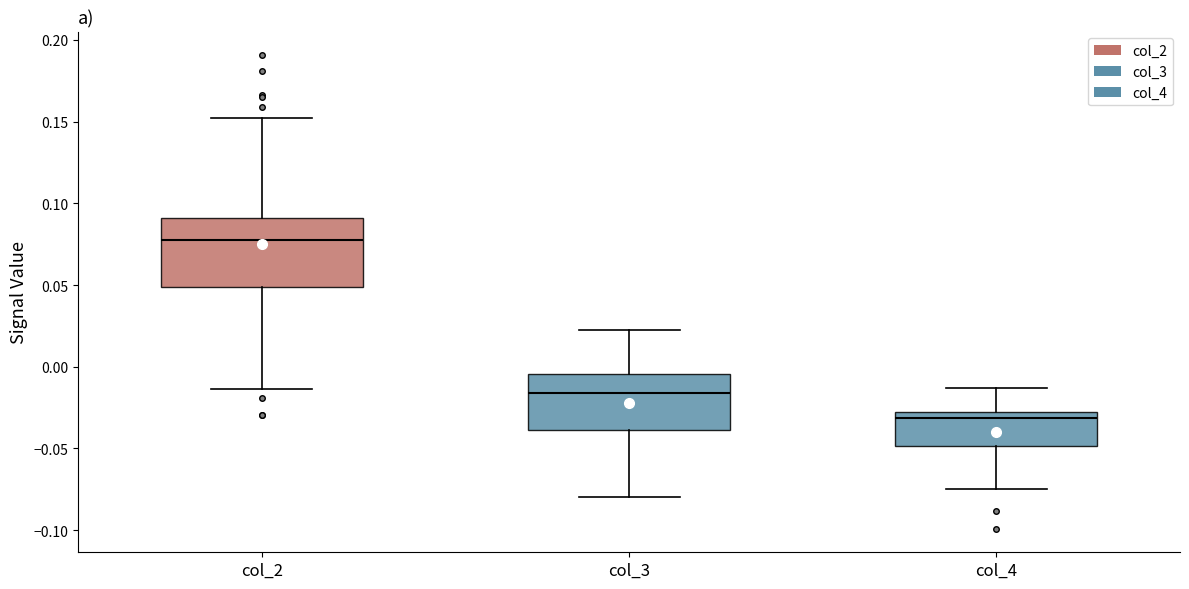

Reading left to right, transcribe this box plot: for each box, give where its median line is, the range the box spans, and where its two whiskers end, as read against the y-axis. The values are not printed on the chart, so give them approximately, as read against the axis.

col_2: median 0.080, box 0.050 to 0.090, whiskers -0.015 to 0.150
col_3: median -0.015, box -0.040 to -0.005, whiskers -0.080 to 0.020
col_4: median -0.030, box -0.050 to -0.025, whiskers -0.075 to -0.015